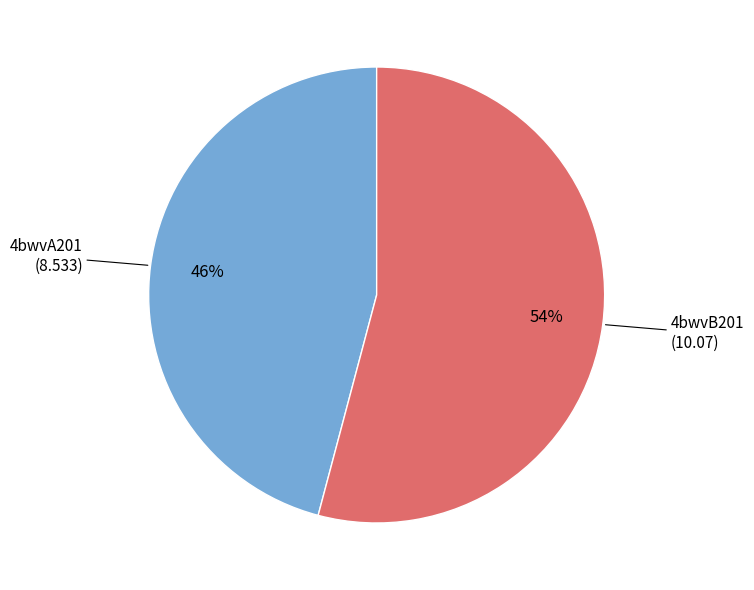

Does any single category account for the majority?

Yes